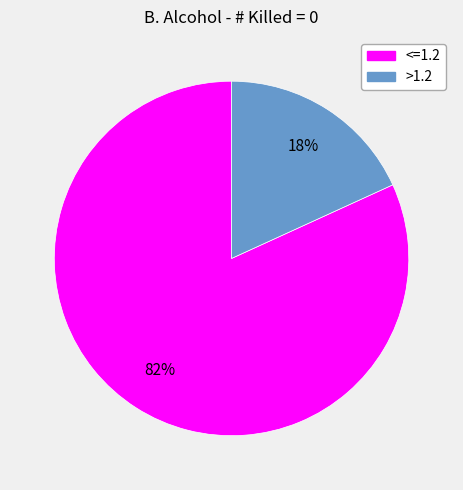

Is >1.2 the majority of the pie?

No